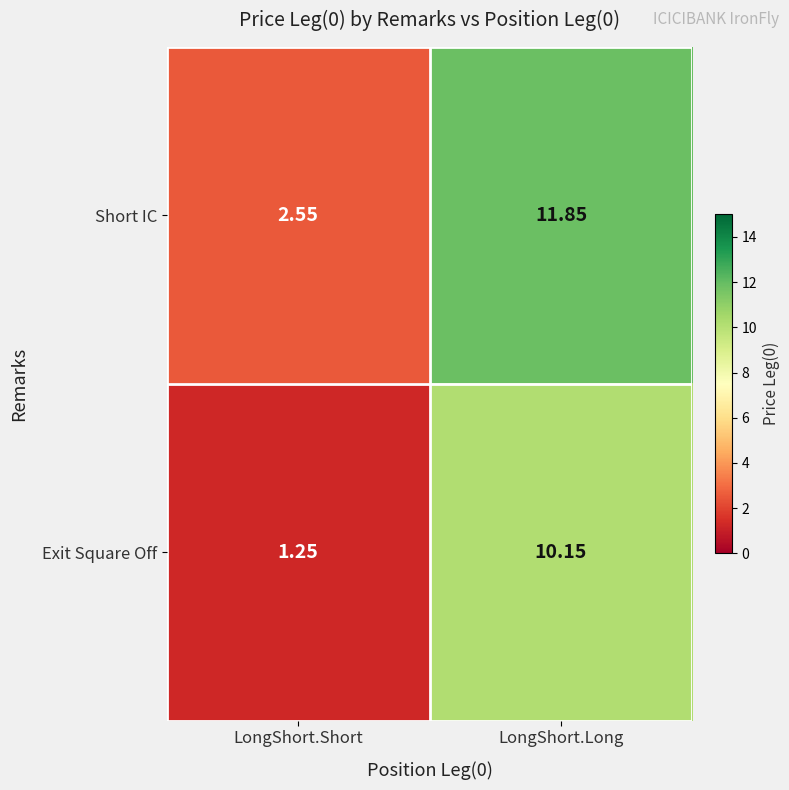

List the series in order of their peak value, lowest first.

Exit Square Off, Short IC